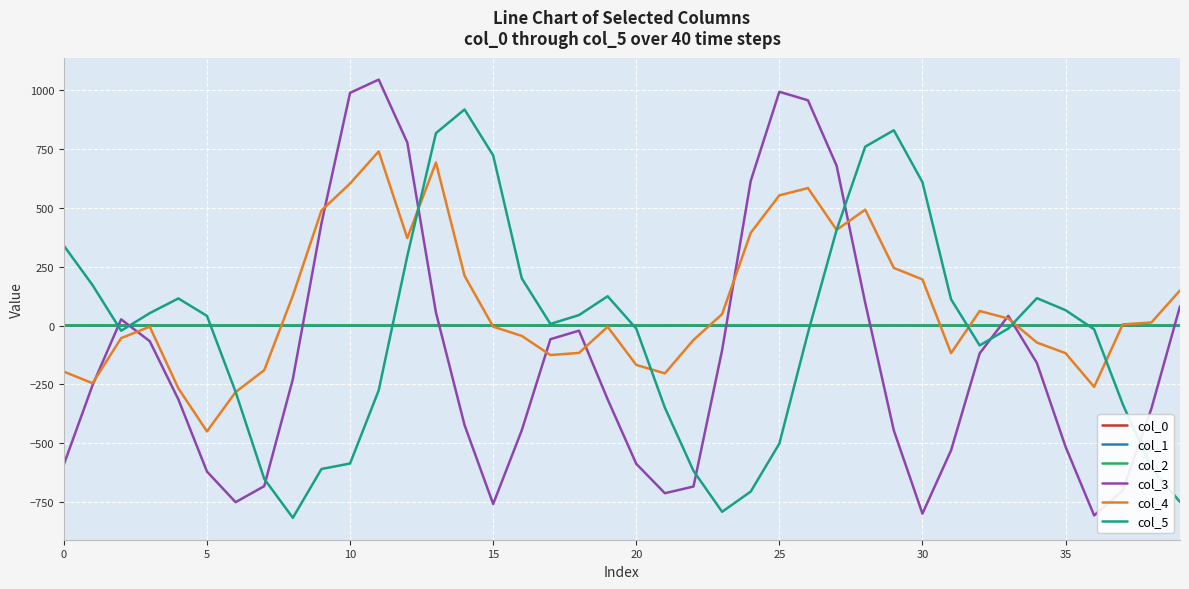

After their last crossing, which series has the higher values: col_3 or col_0?

col_3